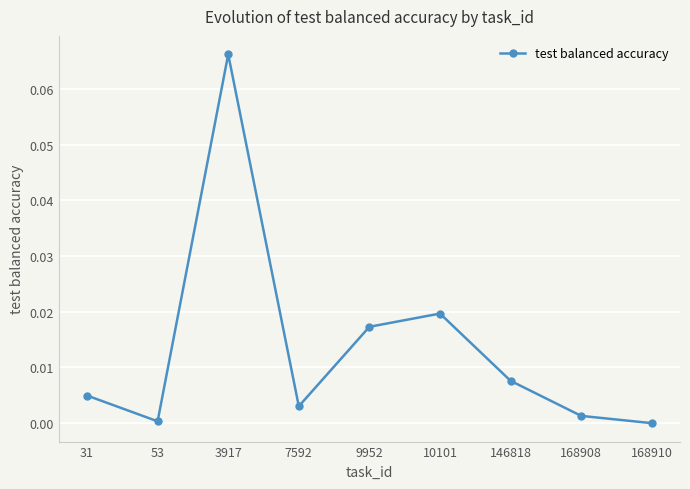

At which category does the data reach its first local valley?

53